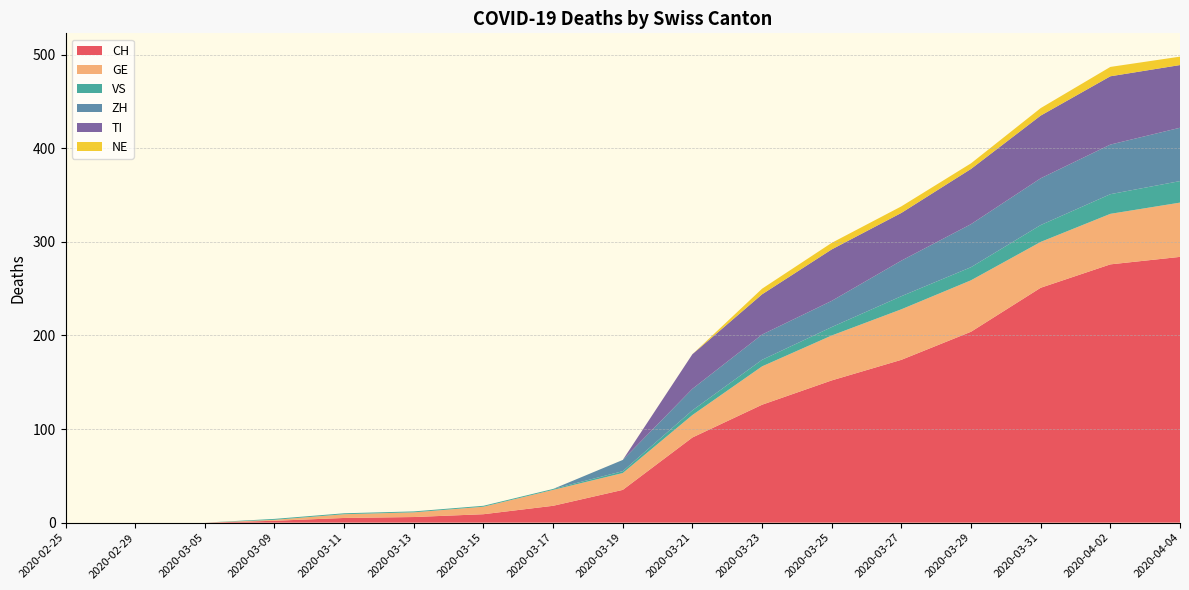

Reading left to right, list all the values displayed in this chart.

CH: 0	0	0	2	5	6	9	18	35	91	126	152	174	204	251	276	284
GE: 0	0	0	1	4	5	8	17	18	24	41	48	54	55	49	54	58
VS: 0	0	0	1	1	1	1	1	2	5	7	9	14	14	18	21	23
ZH: 0	0	0	0	0	0	0	0	12	23	27	28	38	46	50	53	57
TI: 0	0	0	0	0	0	0	0	0	37	43	55	51	59	67	73	67
NE: 0	0	0	0	0	0	0	0	0	0	6	7	7	6	8	10	9